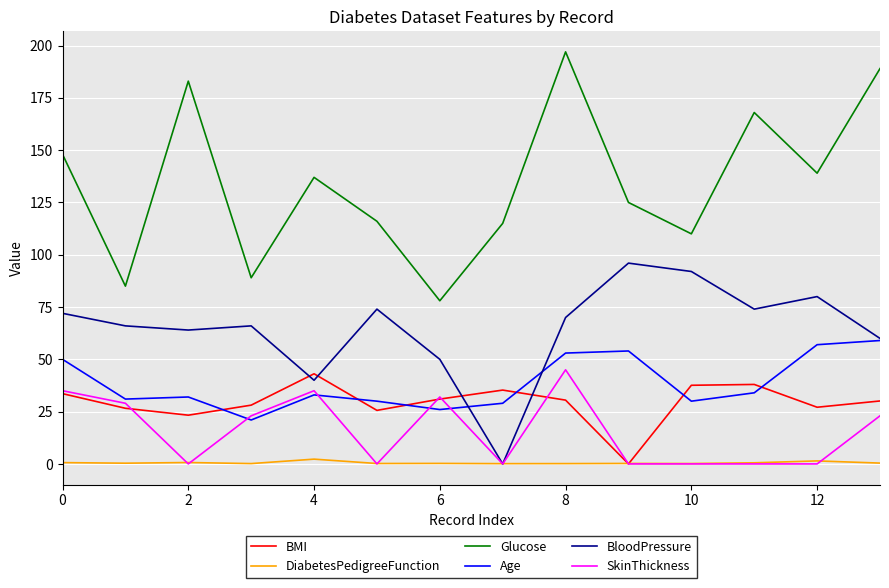

How many lines are shown in the chart?

6